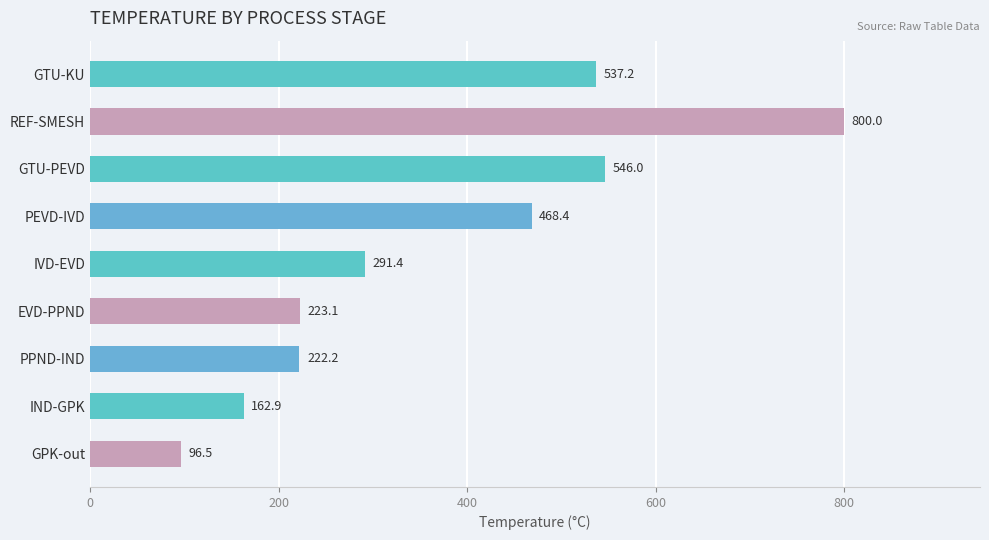

True or false: the data shows 180.3 at IVD-EVD.

False